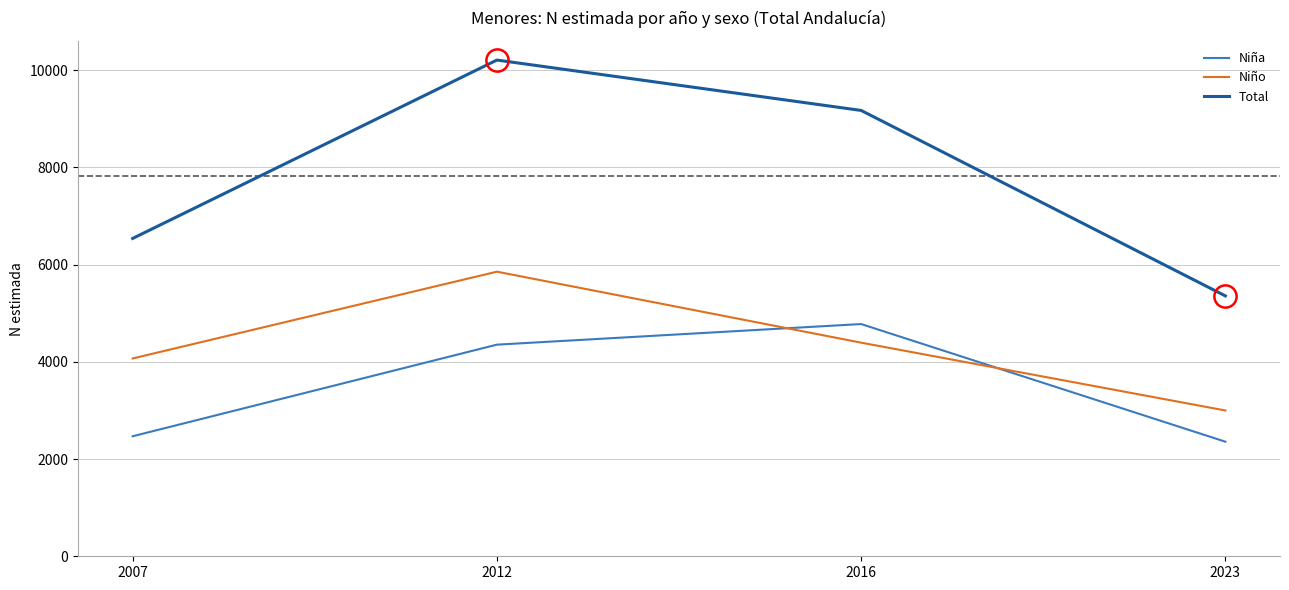

At 2016, list the series in order from smallest to largest.

Niño, Niña, Total